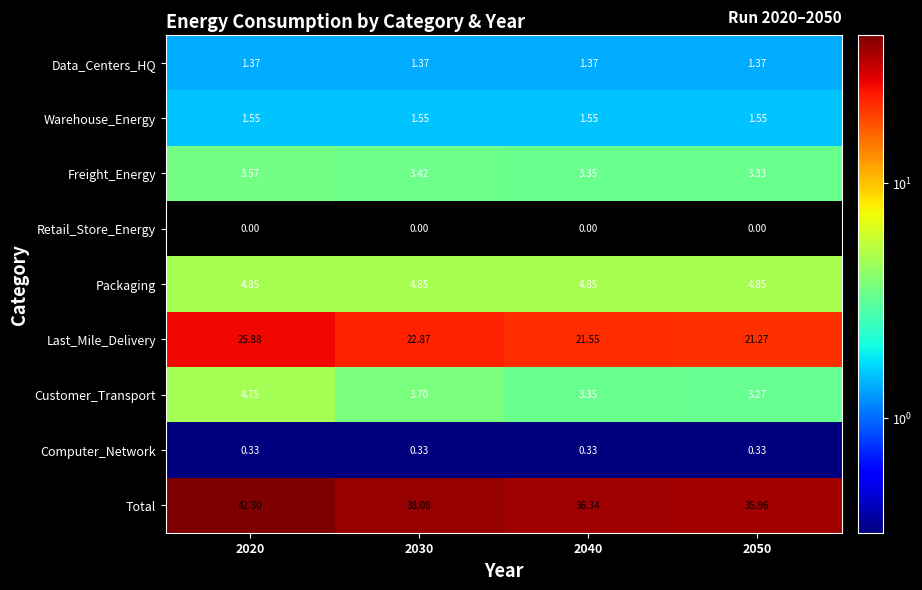

Which series has the largest range (max minus min)?

Total